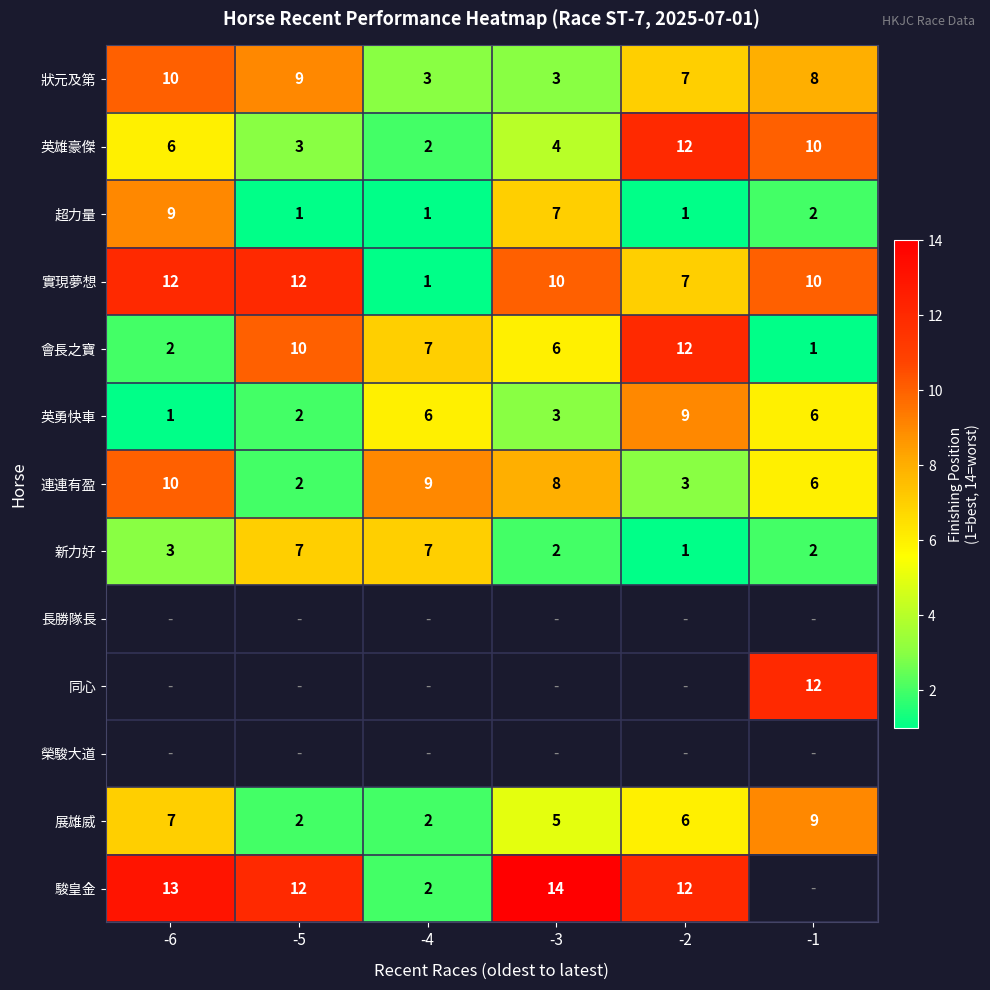

What is the difference between the highest and lowest values at -3?

12.0